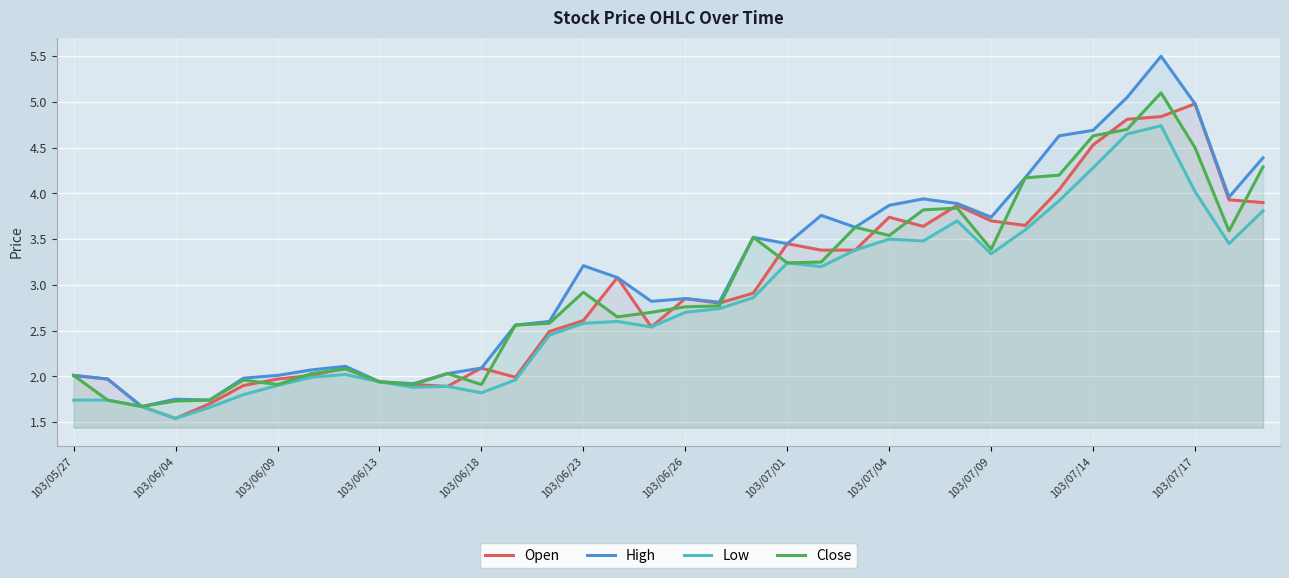

Which series has the largest range (max minus min)?

High